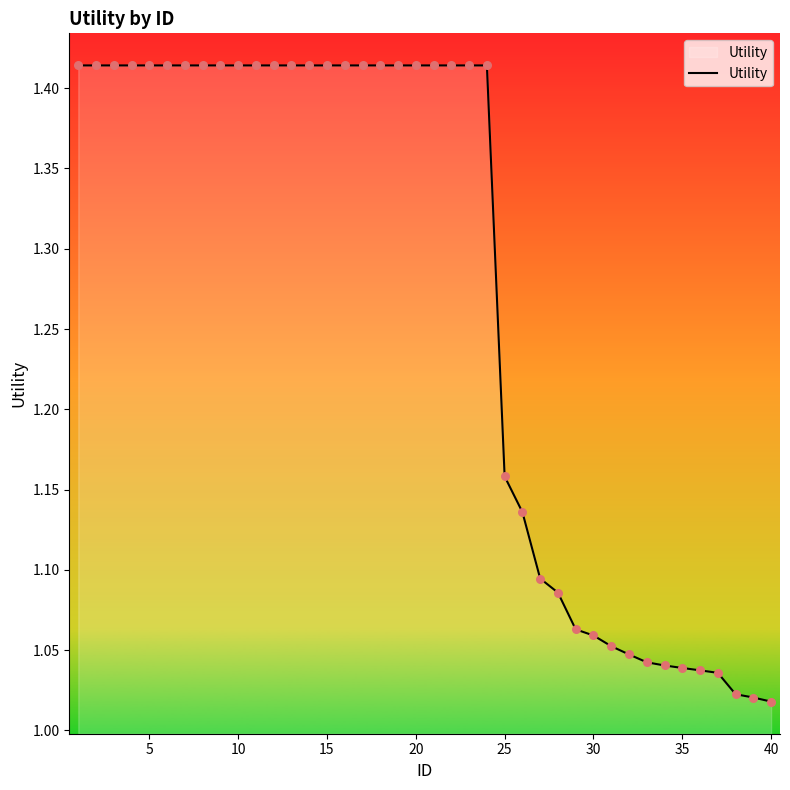

Does the chart have visible grid lines?

No